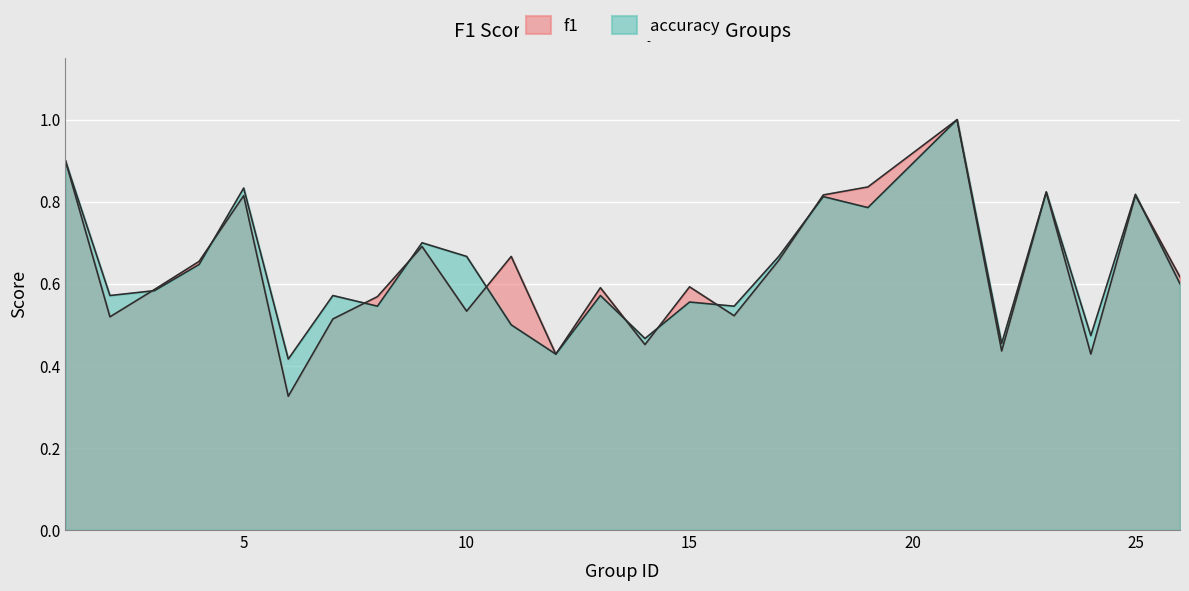

How many data points does each series have?

25